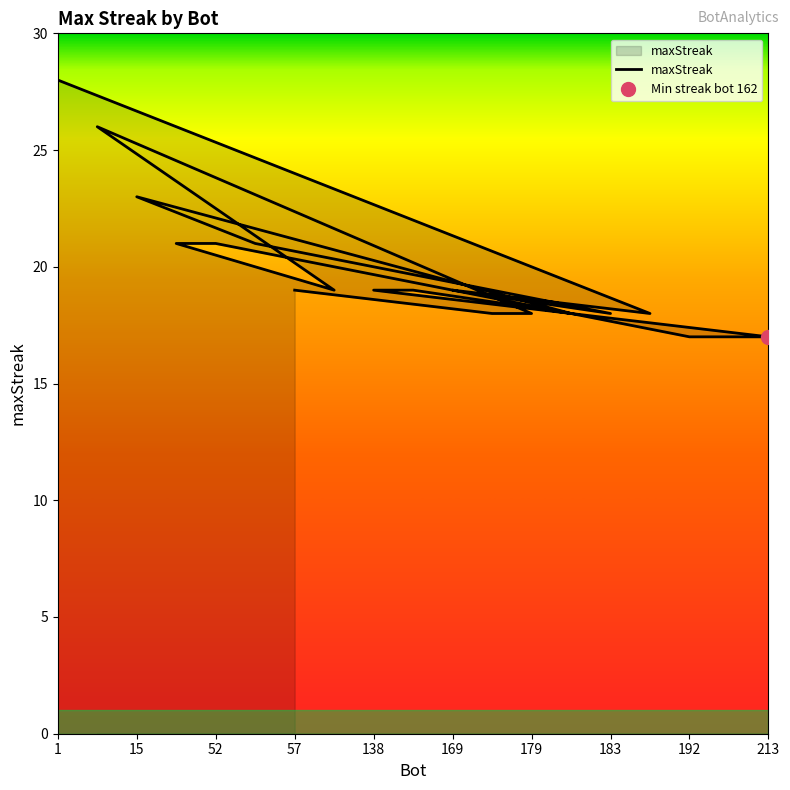

At which label does the data first exceed 19?

1